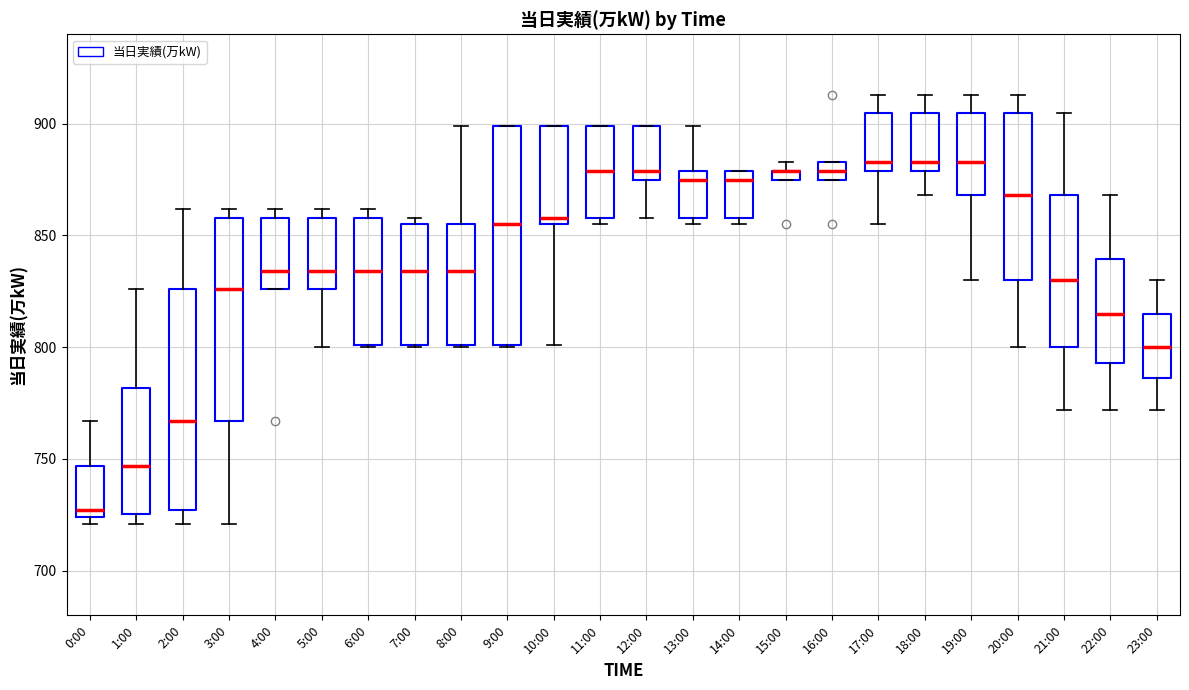

Where is the lower edge of the box for 0:00 on the y-axis? The values are not printed on the chart, so give them approximately, as read against the axis.

725